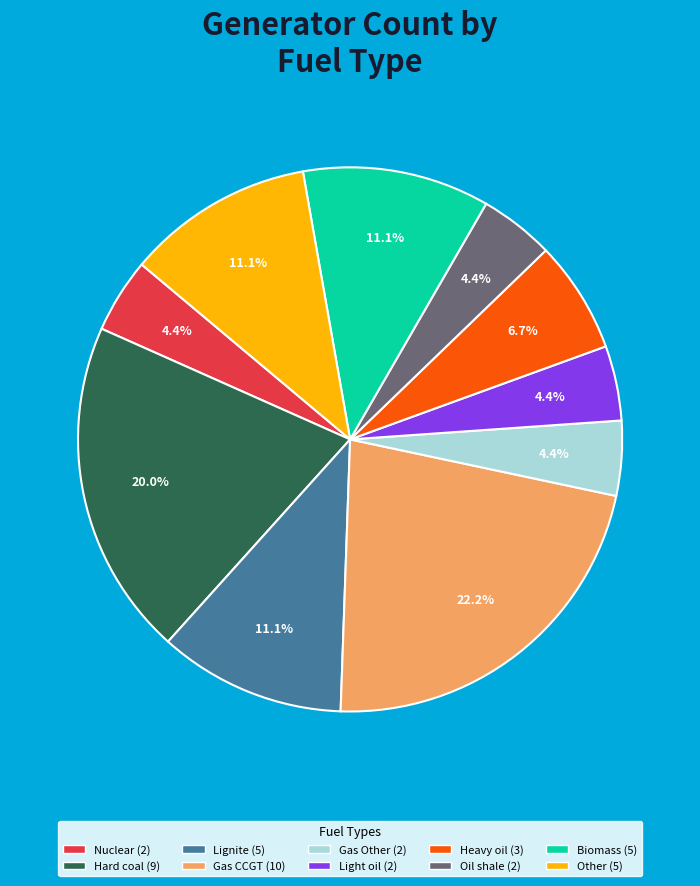

Is there a majority slice in this chart?

No